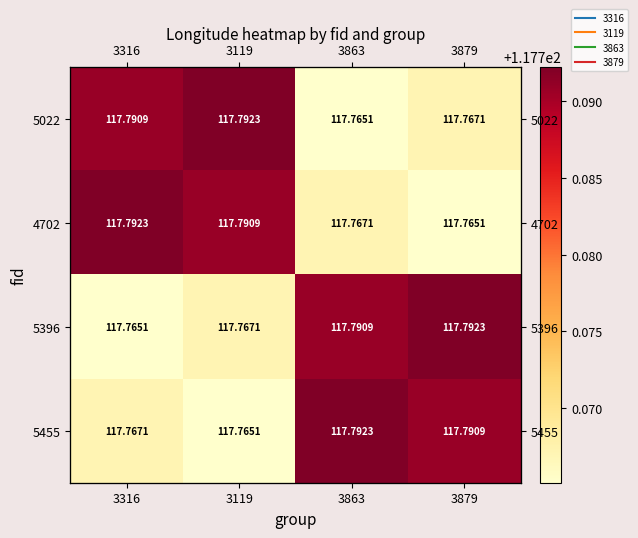

Which category has the lowest value in the 4702 series?

3879